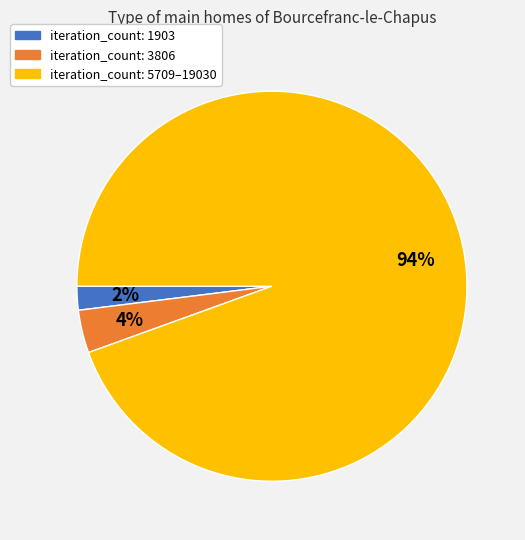

Is there a majority slice in this chart?

Yes